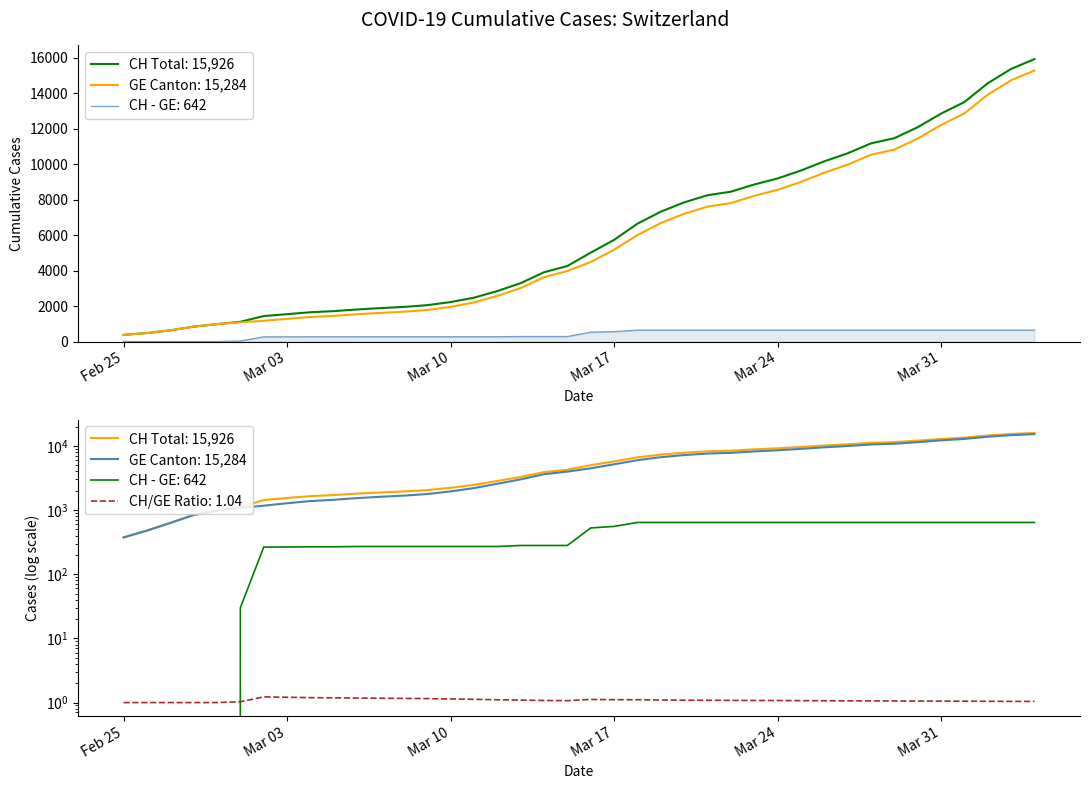

How many values in the GE series are below 4485?

20